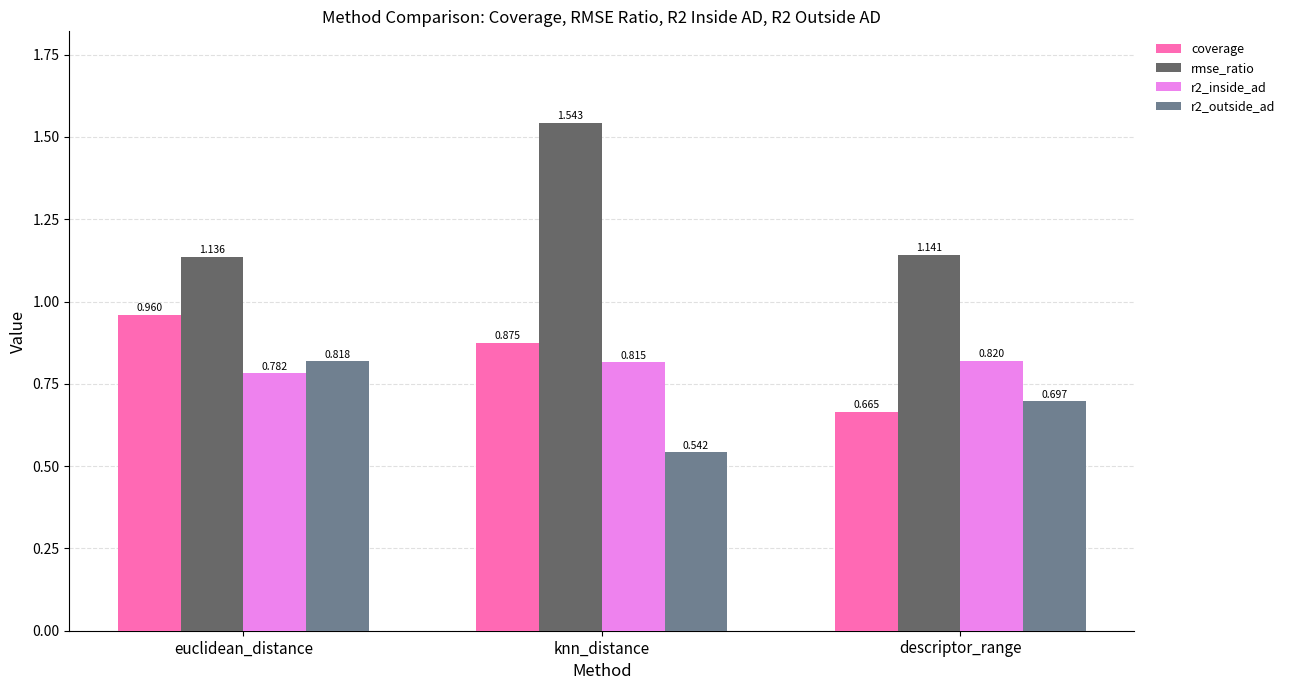

At which label is r2_outside_ad closest to 0?

knn_distance